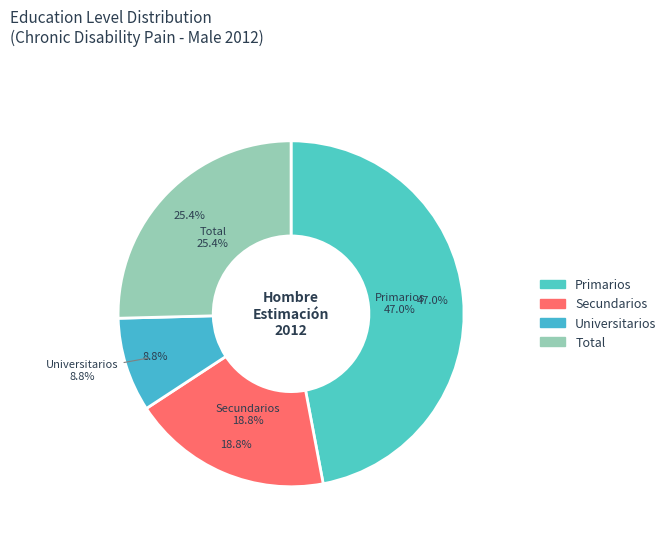

Which slice is the smallest?

Universitarios